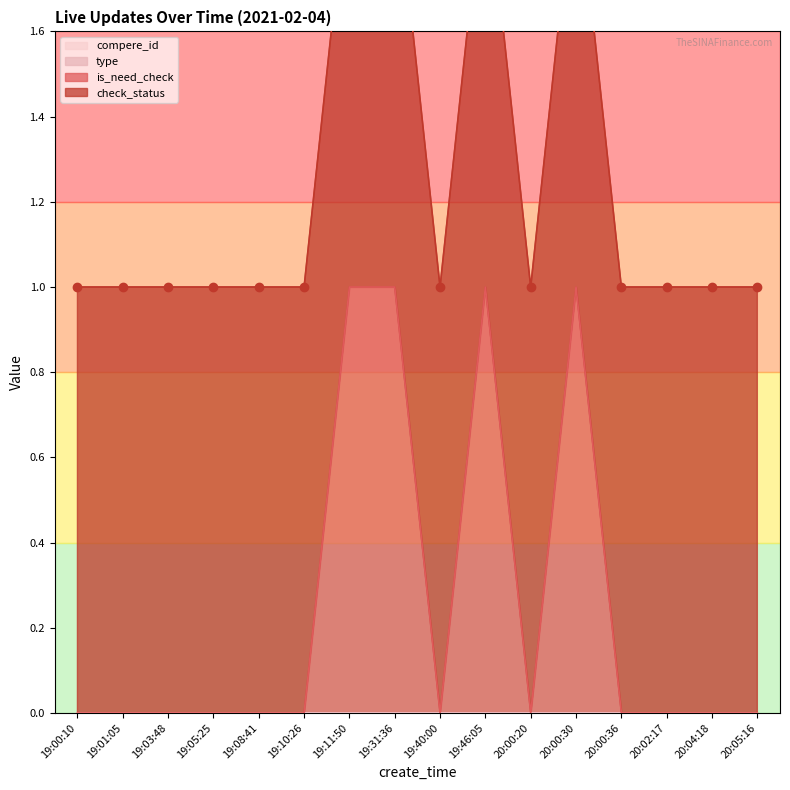

True or false: type has a value of 0 at 20:04:18.

True